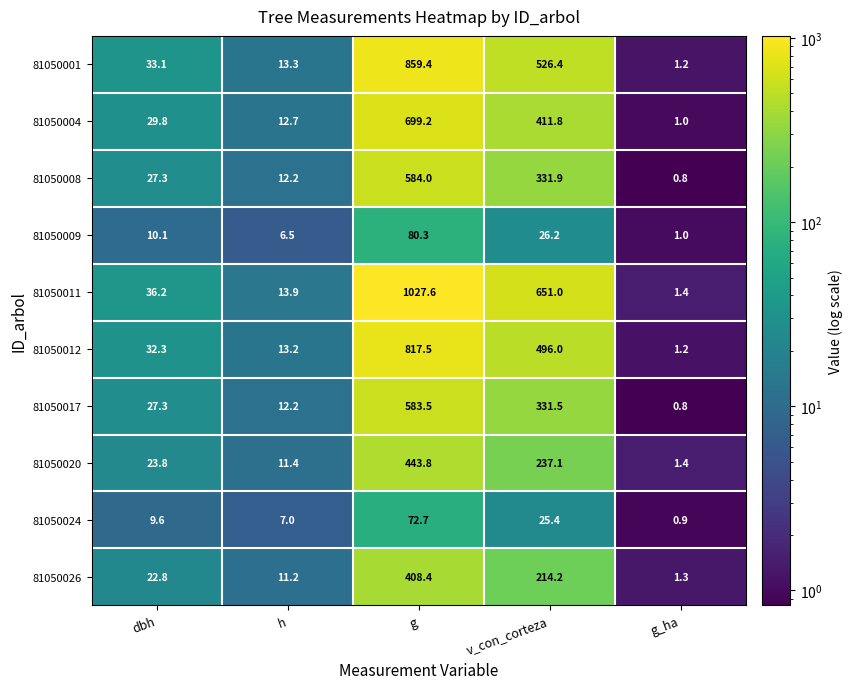

What is the sum of all 81050012 values?

1360.2